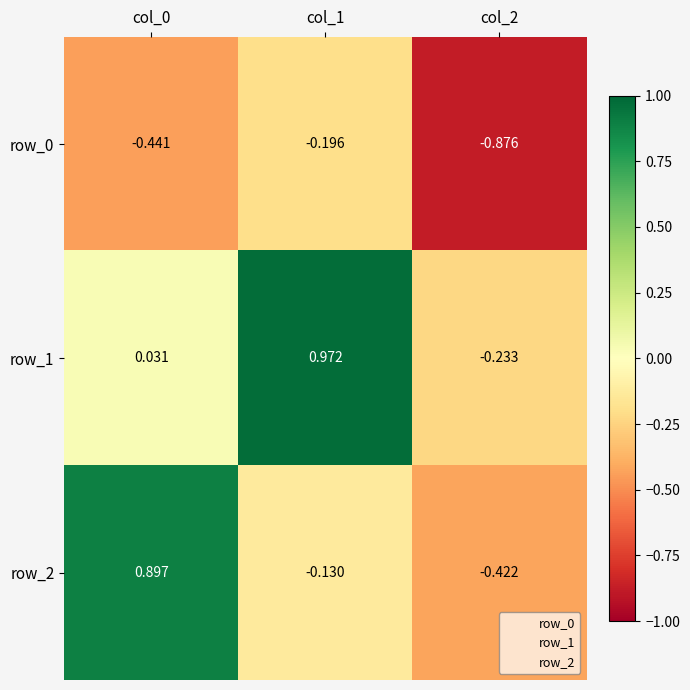

Is the value of row_2 at col_1 greater than the value of row_0 at col_0?

Yes